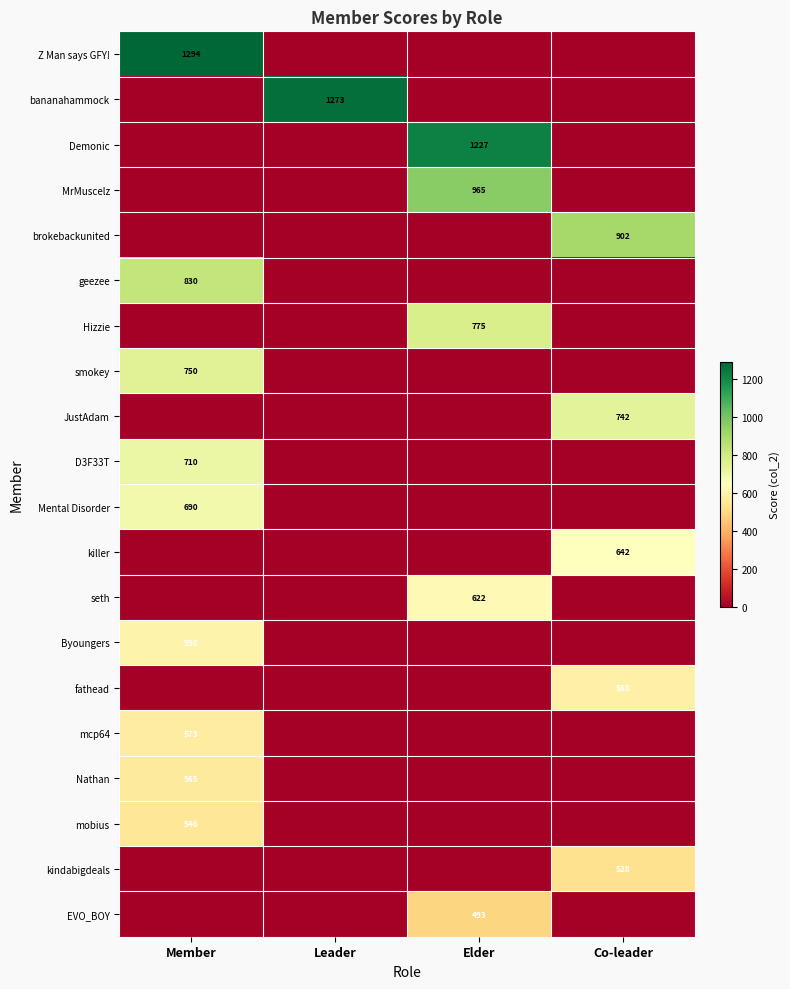

At how many categories does at least one series exceed 968?

3